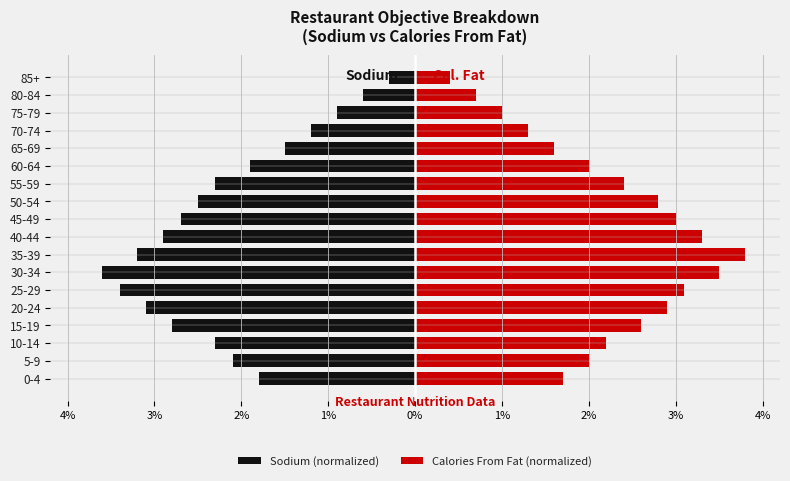

Which series has the largest total across all categories?

Calories From Fat (normalized)